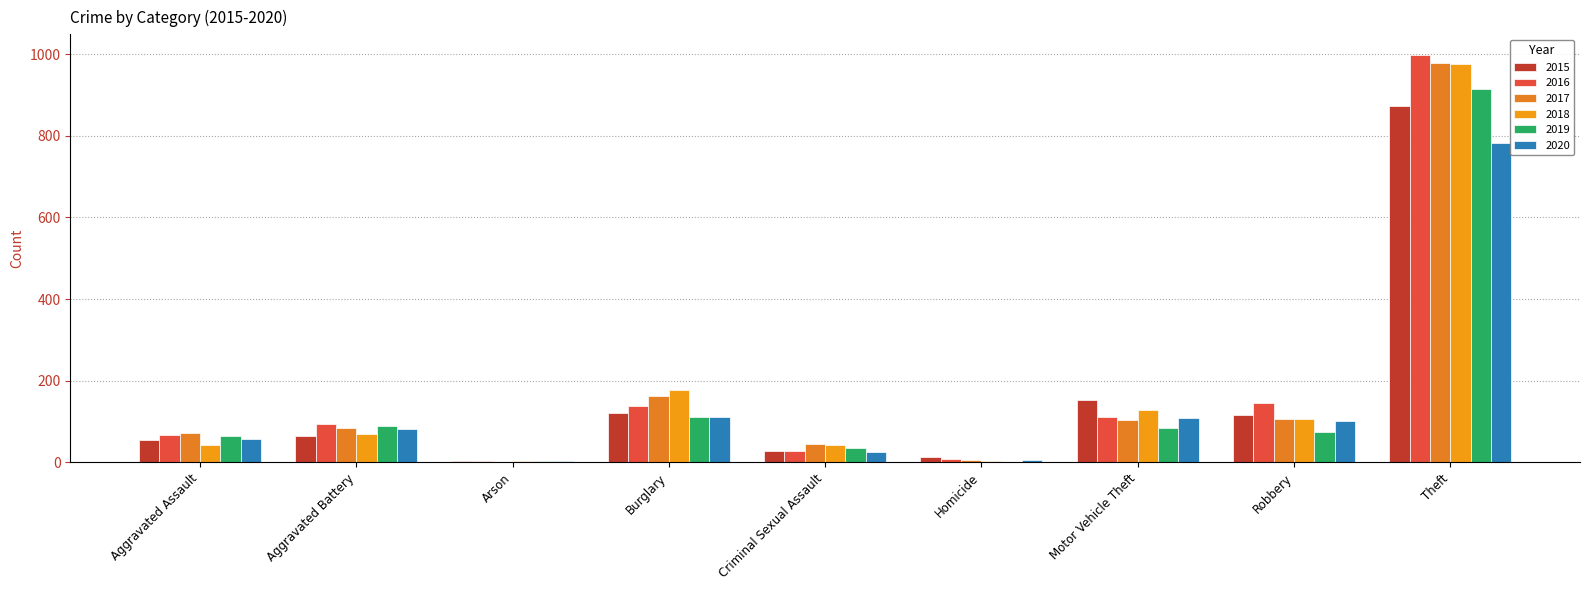

List the series in order of their peak value, lowest first.

2020, 2015, 2019, 2018, 2017, 2016